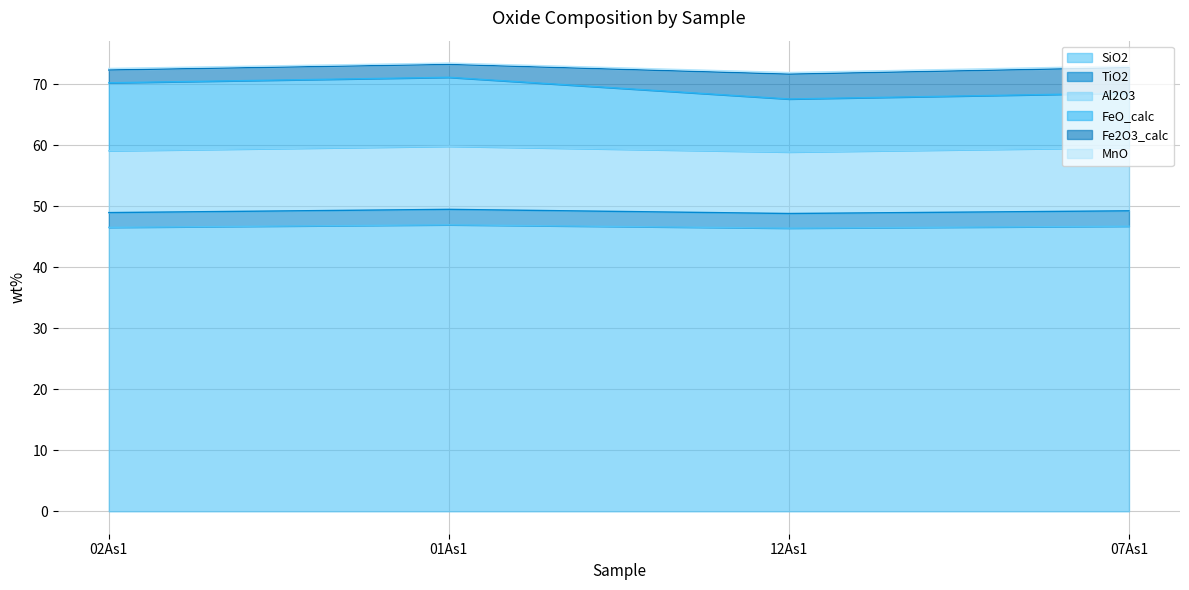

At which label is Al2O3 closest to 10?

12As1